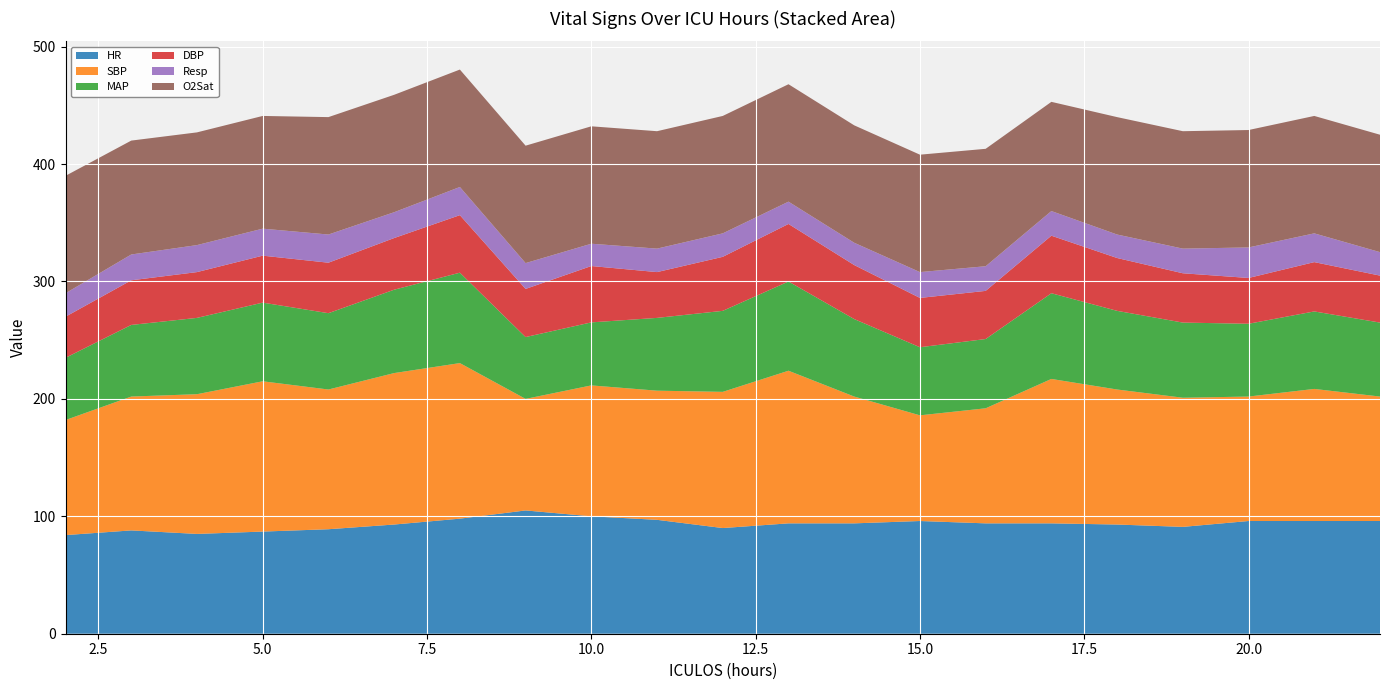

Reading left to right, extract all data points from this chart.

HR: 84.0	88.0	85.0	87.0	89.0	93.0	98.0	105.0	100.0	97.0	90.0	94.0	94.0	96.0	94.0	94.0	93.0	91.0	96.0	96.0	96.0
SBP: 98.0	114.0	119.0	128.0	119.0	129.0	132.5	95.0	111.5	110.0	116.0	130.0	108.0	90.0	98.0	123.0	115.0	110.0	106.0	112.5	106.0
MAP: 53.0	61.0	65.0	67.0	65.0	71.0	77.0	52.7	53.7	62.0	69.0	76.0	66.0	58.0	59.0	73.0	67.0	64.0	62.0	66.0	63.0
DBP: 35.0	38.0	39.0	40.0	43.0	44.0	49.0	41.0	48.0	39.0	46.0	49.0	46.0	42.0	41.0	49.0	45.0	42.0	39.0	42.0	40.0
Resp: 20.0	22.0	23.0	23.0	24.0	22.0	24.0	22.0	19.0	20.0	20.0	19.0	19.0	22.0	21.0	21.0	20.0	21.0	26.0	24.5	20.0
O2Sat: 100.0	97.0	96.0	96.0	100.0	100.0	100.0	100.0	100.0	100.0	100.0	100.0	100.0	100.0	100.0	93.0	100.0	100.0	100.0	100.0	100.0